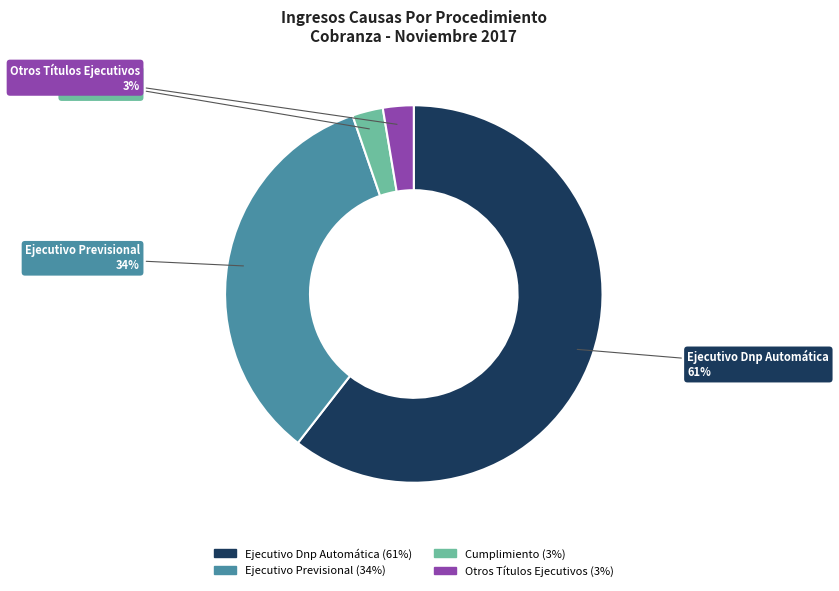

Do Ejecutivo Previsional and Cumplimiento together represent more than half of the pie?

No